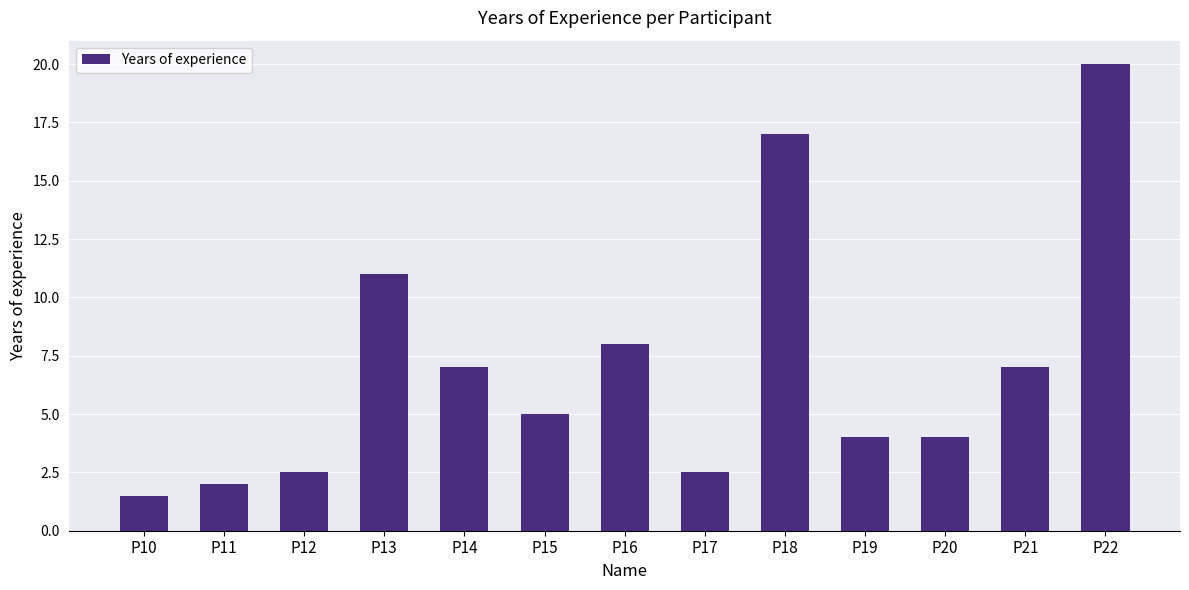

Which label corresponds to the largest value in the chart?

P22